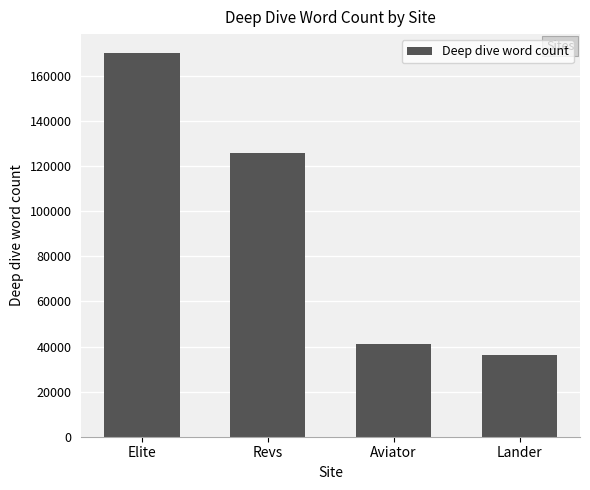

Approximately how many times larger is the value at Aviator compared to Lander?

1.1